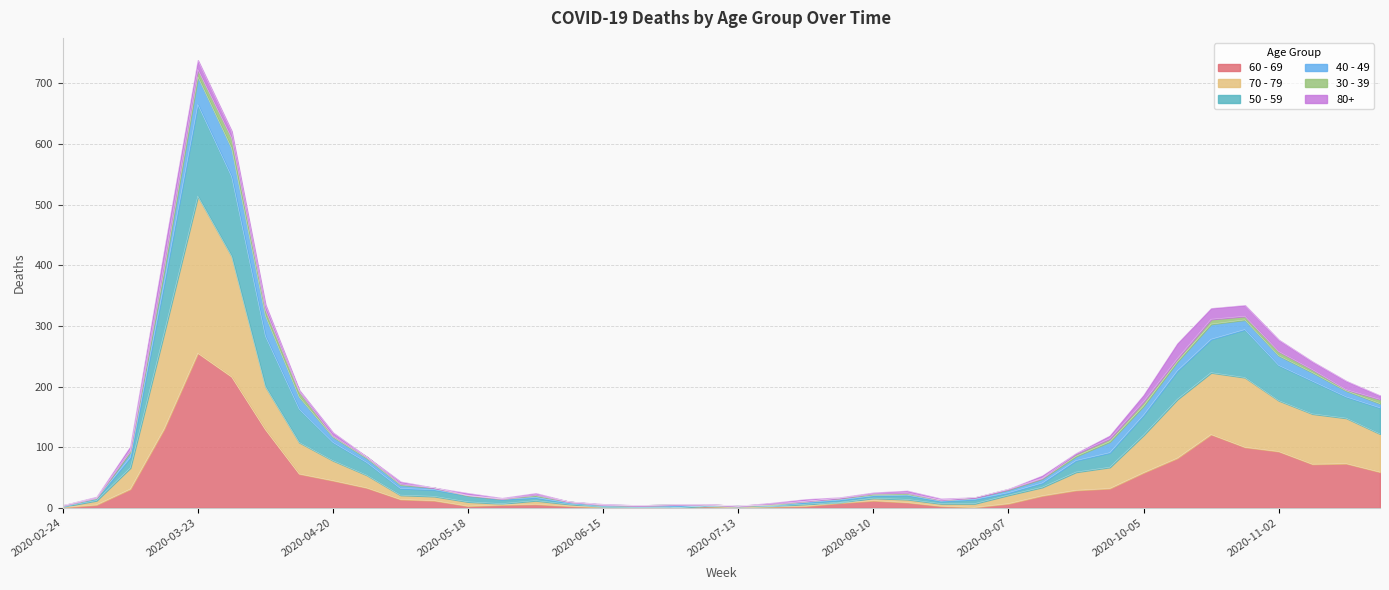

Does the chart have visible grid lines?

Yes